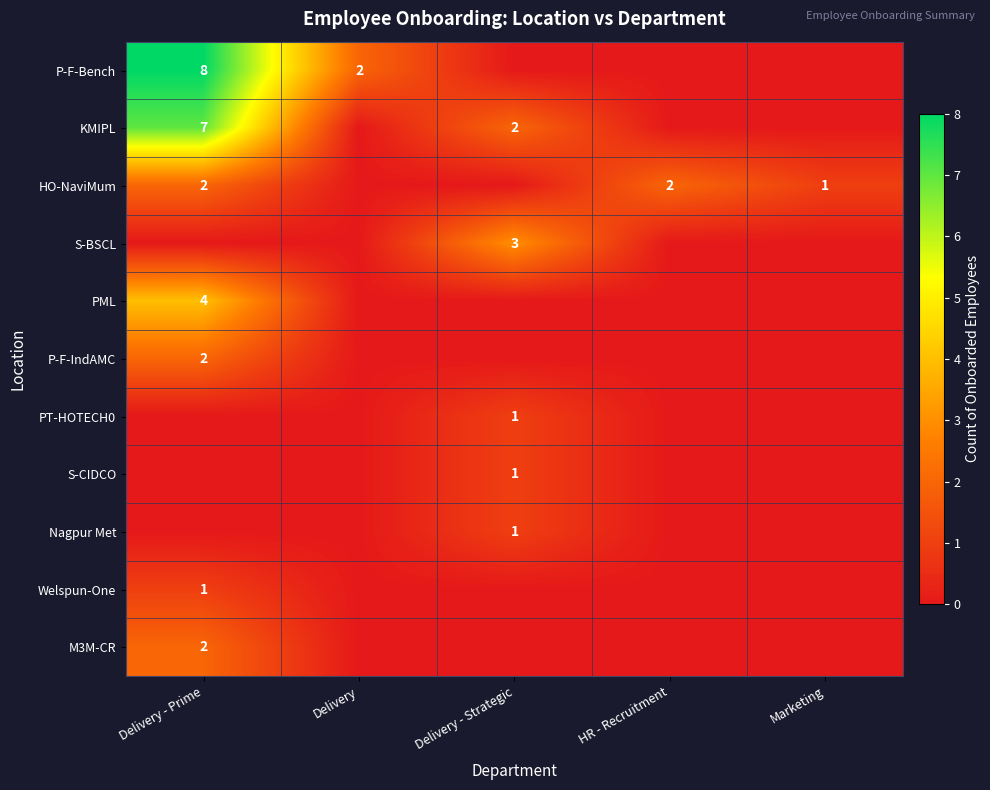

The S-CIDCO series shows 1 at Delivery - Strategic. True or false?

True